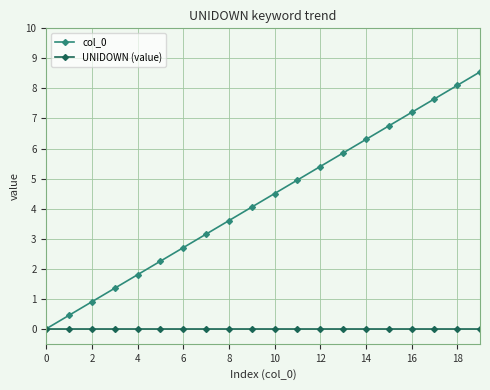

What is the maximum value for col_0?

8.6